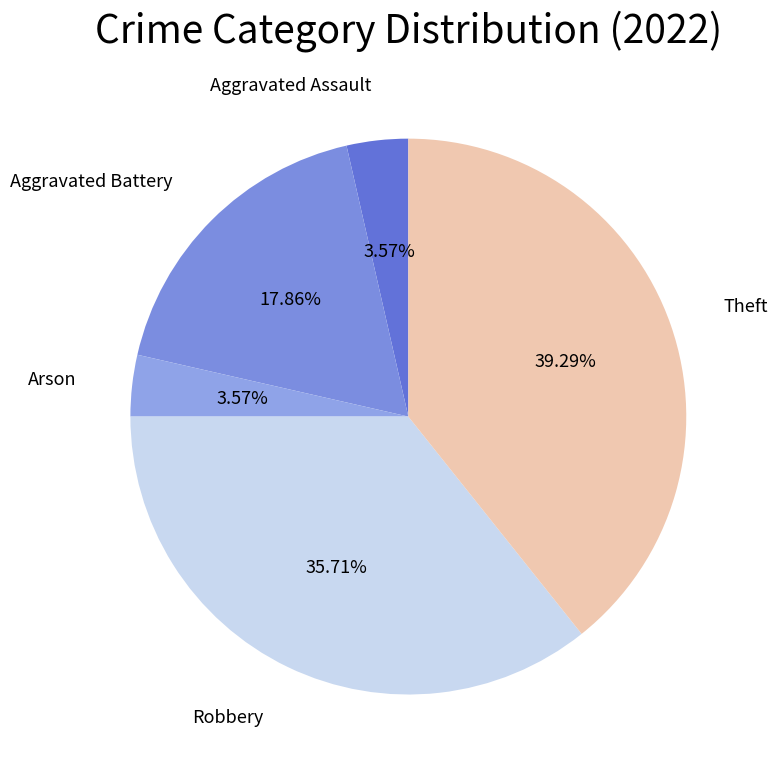

Which category has the biggest portion of the pie?

Theft